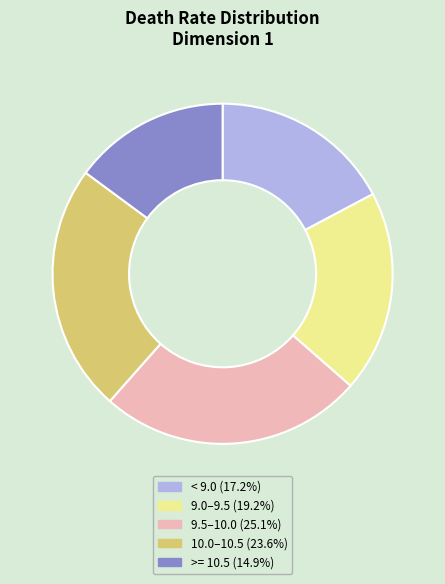

Is there any slice that represents more than half of the pie?

No